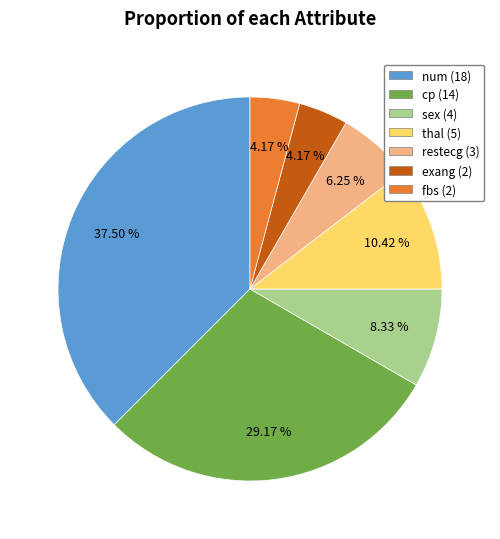

Combined, do num and exang account for over 50%?

No